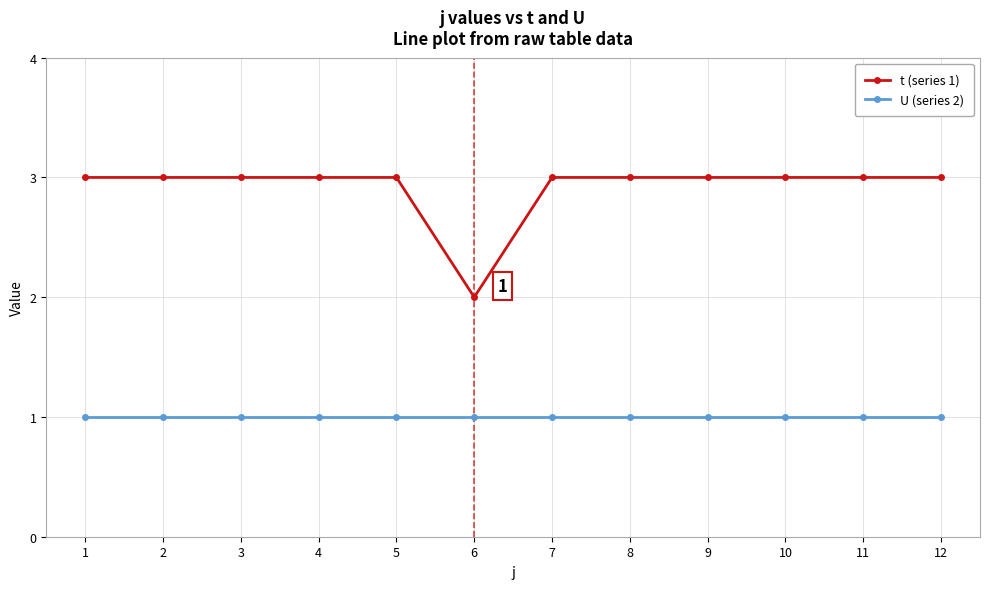

Which series has the widest spread of values?

t (series 1)